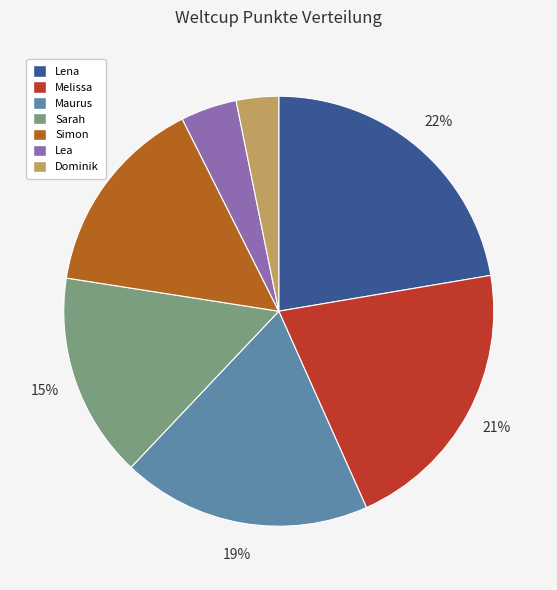

True or false: Maurus accounts for 24% of the total.

False